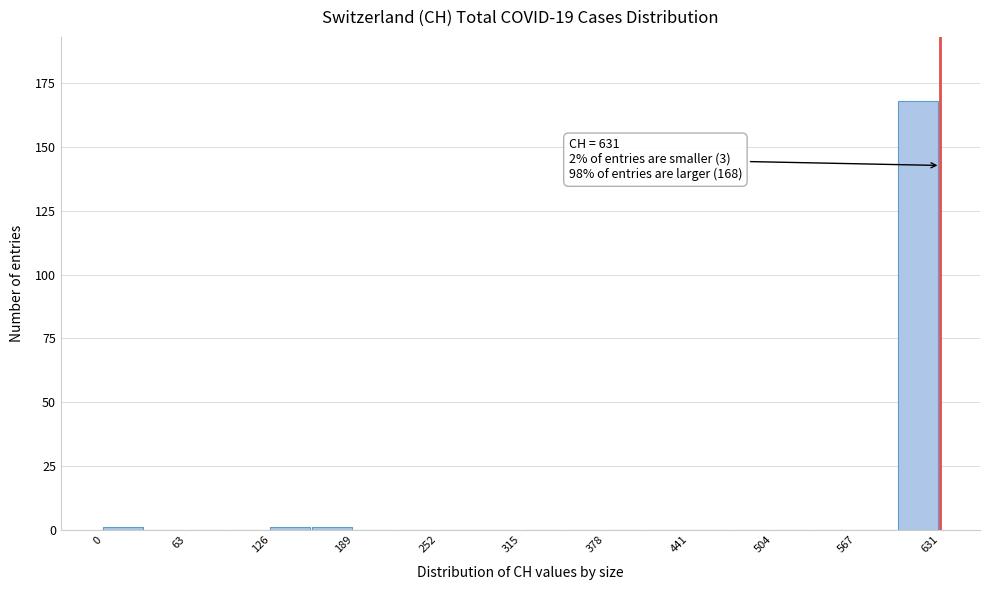

Read against the x-axis, roughly where is the centre of the tallest bar?

610